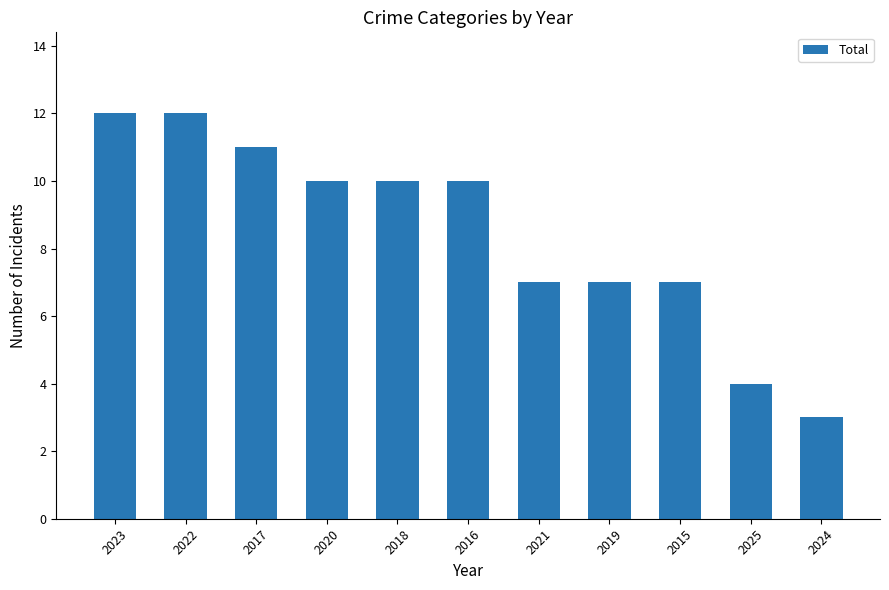

Does the chart contain stacked bars?

No